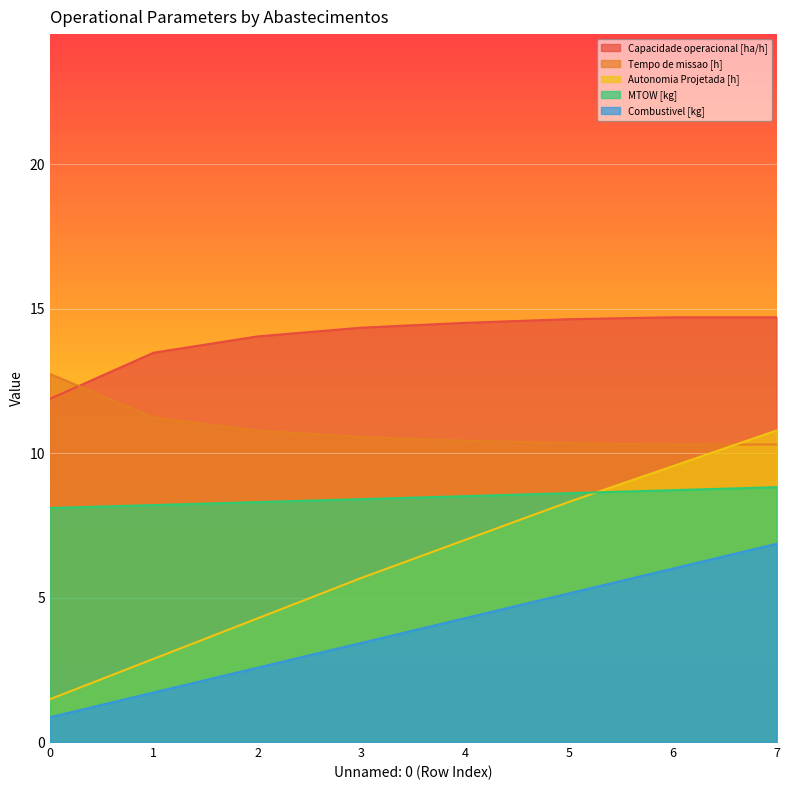

What is the sum of all Combustivel [kg] values?

30.9